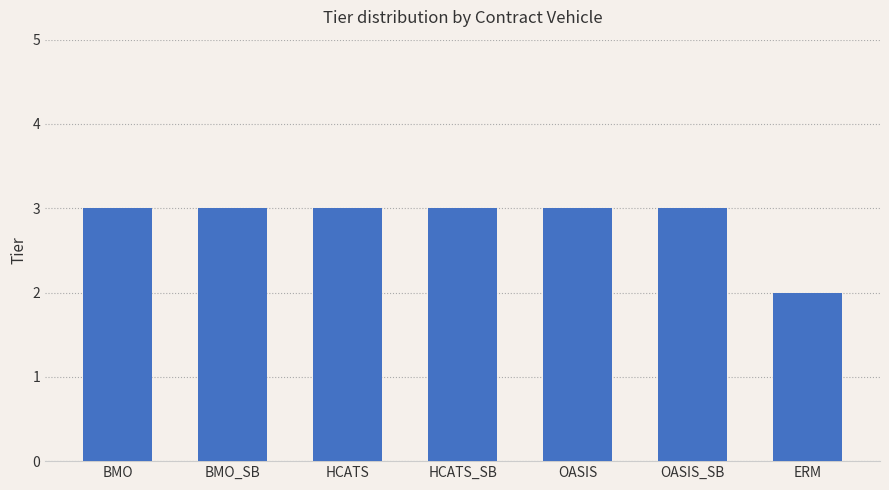

Reading right to left, extract all data points from this chart.

ERM=2	OASIS_SB=3	OASIS=3	HCATS_SB=3	HCATS=3	BMO_SB=3	BMO=3